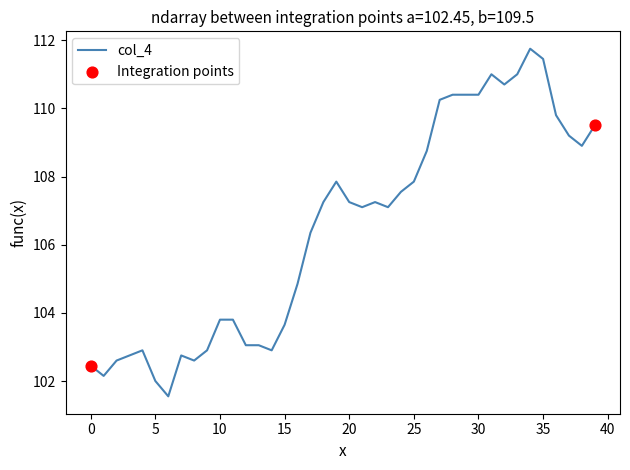

What is the maximum value shown in the chart?

111.8